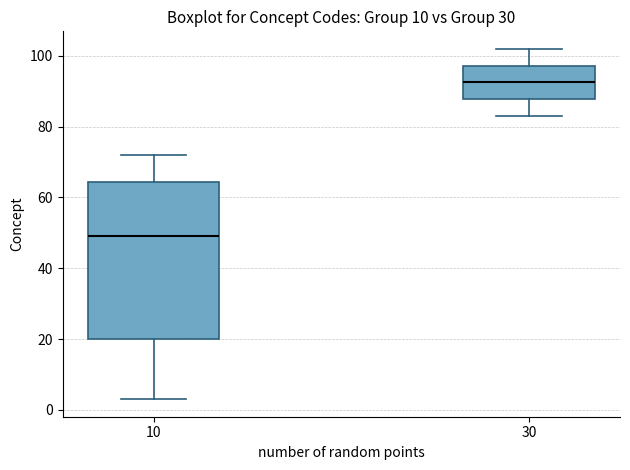

Reading left to right, read every box against the y-axis: the position of its median line, the range the box covers, and the ends of its whiskers. The values are not printed on the chart, so give them approximately, as read against the axis.

10: median 50, box 20 to 64, whiskers 4 to 72
30: median 92, box 88 to 98, whiskers 84 to 102